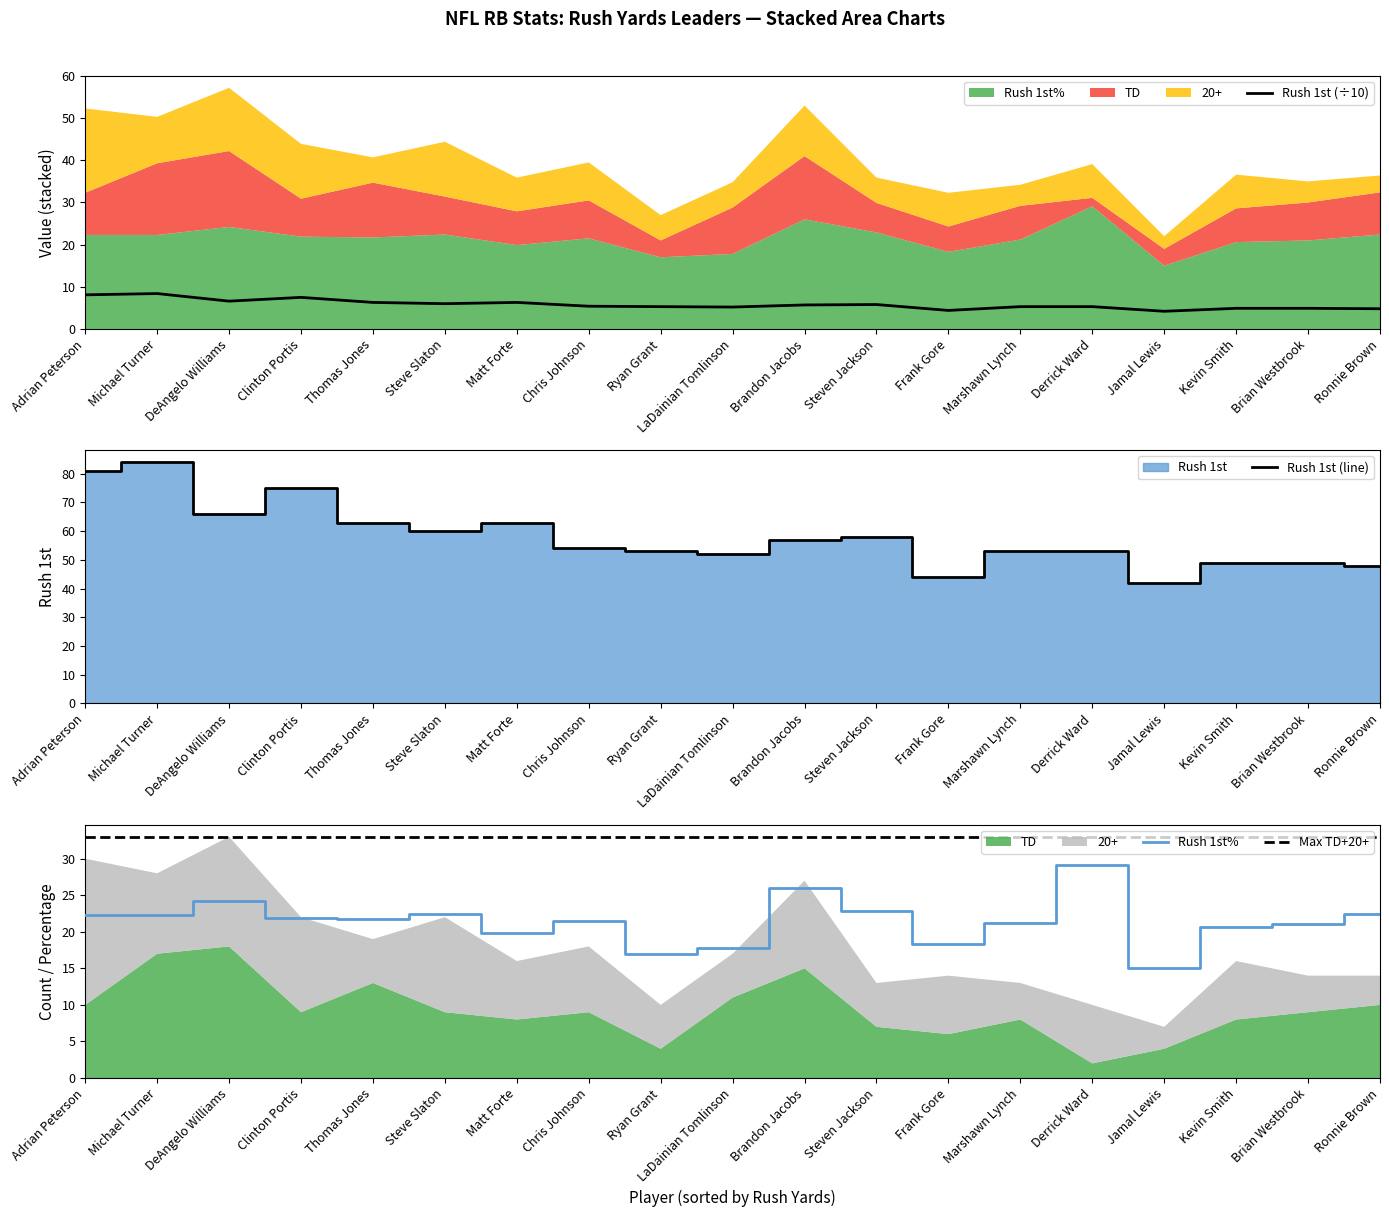

How many data points does each series have?

19